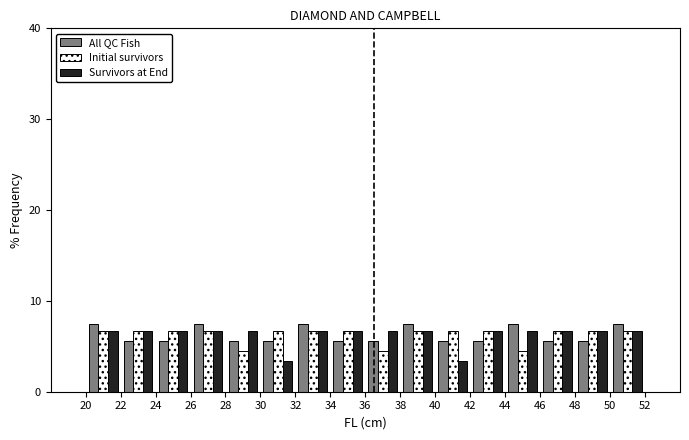

What is the height of the Initial survivors bar covering 44 to 46 on the x-axis? The values are not printed on the chart, so give them approximately, as read against the axis.

4